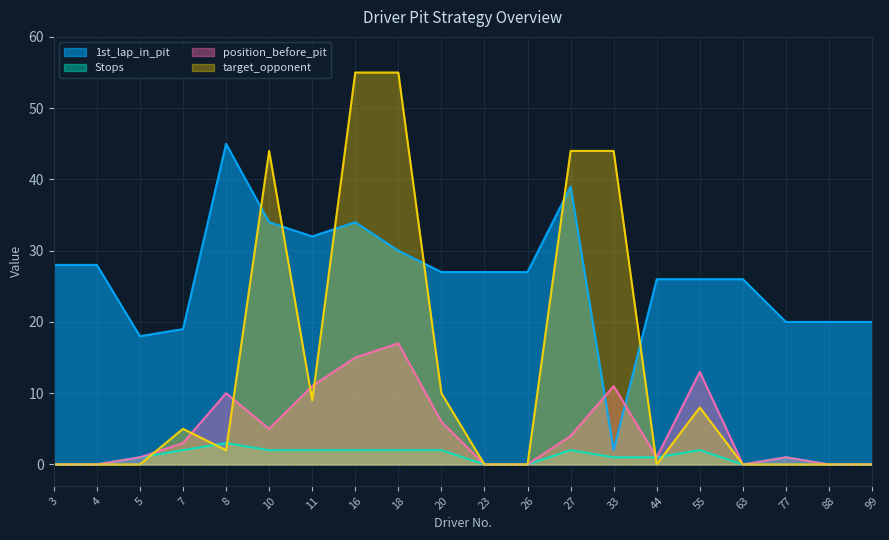

What is the difference between the second highest and minimum values in the 1st_lap_in_pit series?

37